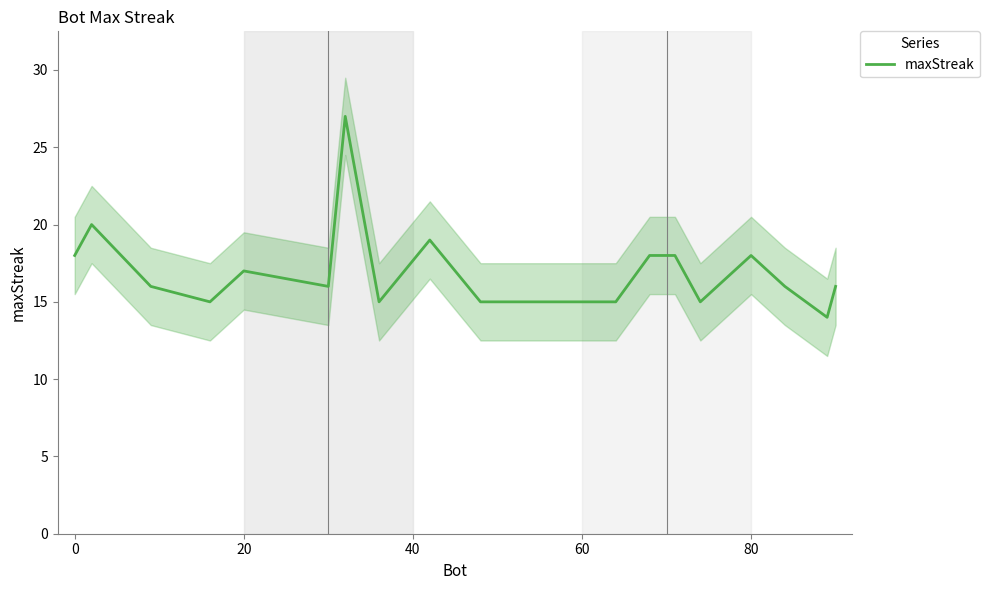

What is the value of the 4th point from the left?

15